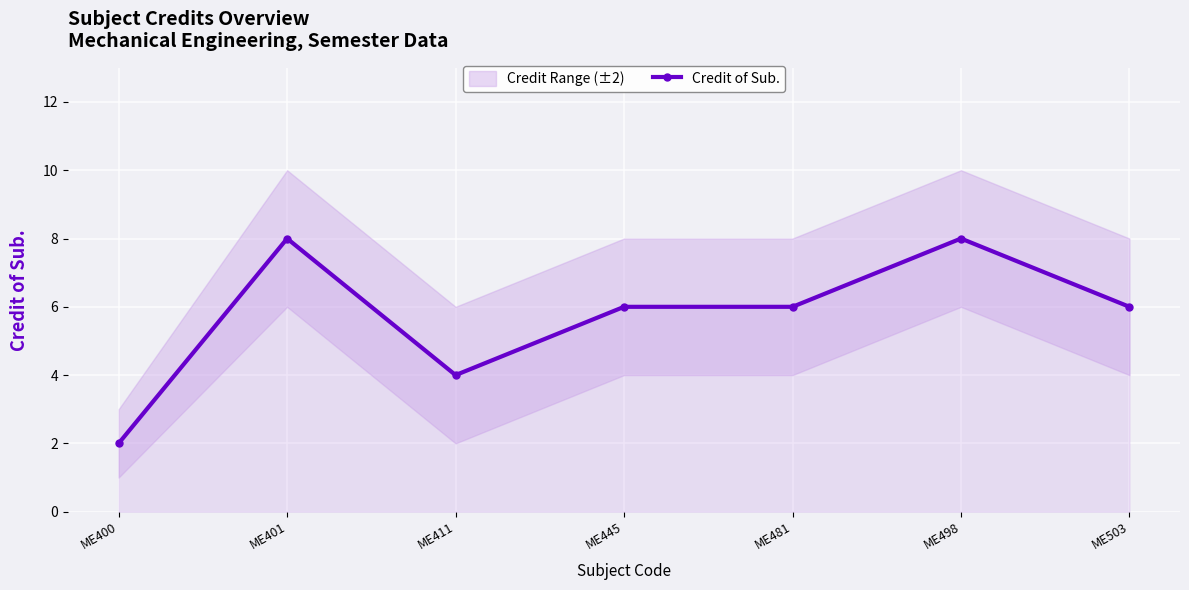

List the labels in order of value, smallest first.

ME400, ME411, ME445, ME481, ME503, ME401, ME498